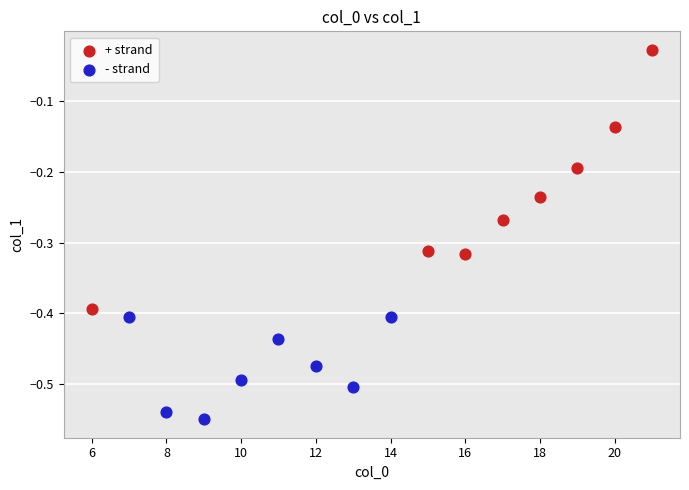

Which series contains the highest Y value?

+ strand